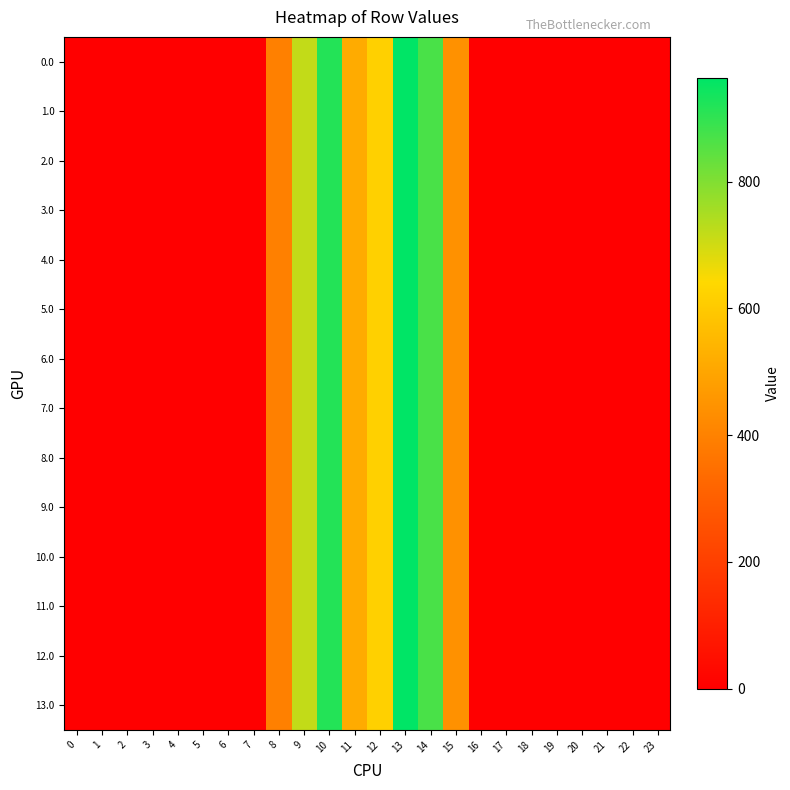

Reading left to right, transcribe all the data shown in this chart.

0.0: 0=0.0	1=0.0	2=0.0	3=0.0	4=0.0	5=0.0	6=0.0	7=0.0	8=395.3	9=716.9	10=916.2	11=516.0	12=619.4	13=962.7	14=870.3	15=443.0	16=0.0	17=0.0	18=0.0	19=0.0	20=0.0	21=0.0	22=0.0	23=0.0
1.0: 0=0.0	1=0.0	2=0.0	3=0.0	4=0.0	5=0.0	6=0.0	7=0.0	8=395.3	9=716.9	10=916.2	11=516.0	12=619.4	13=962.7	14=870.3	15=443.0	16=0.0	17=0.0	18=0.0	19=0.0	20=0.0	21=0.0	22=0.0	23=0.0
2.0: 0=0.0	1=0.0	2=0.0	3=0.0	4=0.0	5=0.0	6=0.0	7=0.0	8=395.3	9=716.9	10=916.2	11=516.0	12=619.4	13=962.7	14=870.3	15=443.0	16=0.0	17=0.0	18=0.0	19=0.0	20=0.0	21=0.0	22=0.0	23=0.0
3.0: 0=0.0	1=0.0	2=0.0	3=0.0	4=0.0	5=0.0	6=0.0	7=0.0	8=395.3	9=716.9	10=916.2	11=516.0	12=619.4	13=962.7	14=870.3	15=443.0	16=0.0	17=0.0	18=0.0	19=0.0	20=0.0	21=0.0	22=0.0	23=0.0
4.0: 0=0.0	1=0.0	2=0.0	3=0.0	4=0.0	5=0.0	6=0.0	7=0.0	8=395.3	9=716.9	10=916.2	11=516.0	12=619.4	13=962.7	14=870.3	15=443.0	16=0.0	17=0.0	18=0.0	19=0.0	20=0.0	21=0.0	22=0.0	23=0.0
5.0: 0=0.0	1=0.0	2=0.0	3=0.0	4=0.0	5=0.0	6=0.0	7=0.0	8=395.3	9=716.9	10=916.2	11=516.0	12=619.4	13=962.7	14=870.3	15=443.0	16=0.0	17=0.0	18=0.0	19=0.0	20=0.0	21=0.0	22=0.0	23=0.0
6.0: 0=0.0	1=0.0	2=0.0	3=0.0	4=0.0	5=0.0	6=0.0	7=0.0	8=395.3	9=716.9	10=916.2	11=516.0	12=619.4	13=962.7	14=870.3	15=443.0	16=0.0	17=0.0	18=0.0	19=0.0	20=0.0	21=0.0	22=0.0	23=0.0
7.0: 0=0.0	1=0.0	2=0.0	3=0.0	4=0.0	5=0.0	6=0.0	7=0.0	8=395.3	9=716.9	10=916.2	11=516.0	12=619.4	13=962.7	14=870.3	15=443.0	16=0.0	17=0.0	18=0.0	19=0.0	20=0.0	21=0.0	22=0.0	23=0.0
8.0: 0=0.0	1=0.0	2=0.0	3=0.0	4=0.0	5=0.0	6=0.0	7=0.0	8=395.3	9=716.9	10=916.2	11=516.0	12=619.4	13=962.7	14=870.3	15=443.0	16=0.0	17=0.0	18=0.0	19=0.0	20=0.0	21=0.0	22=0.0	23=0.0
9.0: 0=0.0	1=0.0	2=0.0	3=0.0	4=0.0	5=0.0	6=0.0	7=0.0	8=395.3	9=716.9	10=916.2	11=516.0	12=619.4	13=962.7	14=870.3	15=443.0	16=0.0	17=0.0	18=0.0	19=0.0	20=0.0	21=0.0	22=0.0	23=0.0
10.0: 0=0.0	1=0.0	2=0.0	3=0.0	4=0.0	5=0.0	6=0.0	7=0.0	8=395.3	9=716.9	10=916.2	11=516.0	12=619.4	13=962.7	14=870.3	15=443.0	16=0.0	17=0.0	18=0.0	19=0.0	20=0.0	21=0.0	22=0.0	23=0.0
11.0: 0=0.0	1=0.0	2=0.0	3=0.0	4=0.0	5=0.0	6=0.0	7=0.0	8=395.3	9=716.9	10=916.2	11=516.0	12=619.4	13=962.7	14=870.3	15=443.0	16=0.0	17=0.0	18=0.0	19=0.0	20=0.0	21=0.0	22=0.0	23=0.0
12.0: 0=0.0	1=0.0	2=0.0	3=0.0	4=0.0	5=0.0	6=0.0	7=0.0	8=395.3	9=716.9	10=916.2	11=516.0	12=619.4	13=962.7	14=870.3	15=443.0	16=0.0	17=0.0	18=0.0	19=0.0	20=0.0	21=0.0	22=0.0	23=0.0
13.0: 0=0.0	1=0.0	2=0.0	3=0.0	4=0.0	5=0.0	6=0.0	7=0.0	8=395.3	9=717.6	10=916.2	11=516.0	12=619.4	13=962.7	14=870.3	15=443.0	16=0.0	17=0.0	18=0.0	19=0.0	20=0.0	21=0.0	22=0.0	23=0.0